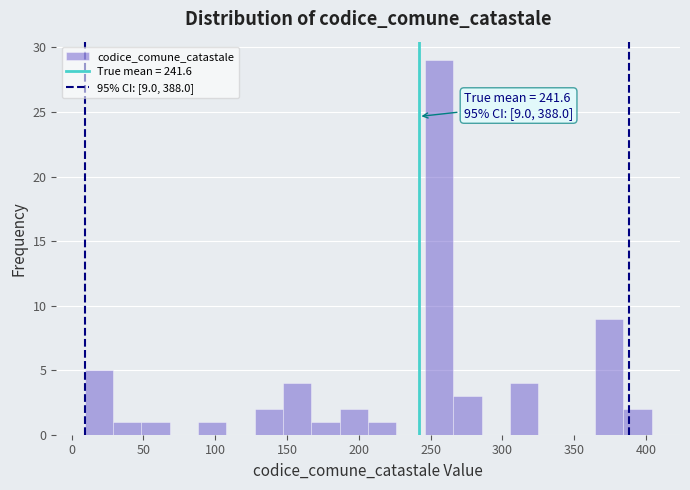

Around what value on the x-axis is the tallest bar? Give the approximate position of its centre, as read against the axis.

255